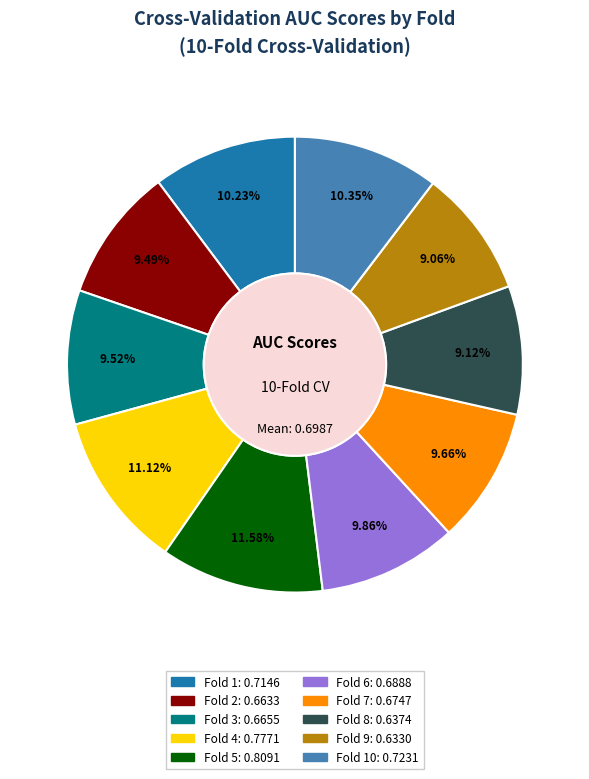

Does any single category account for the majority?

No